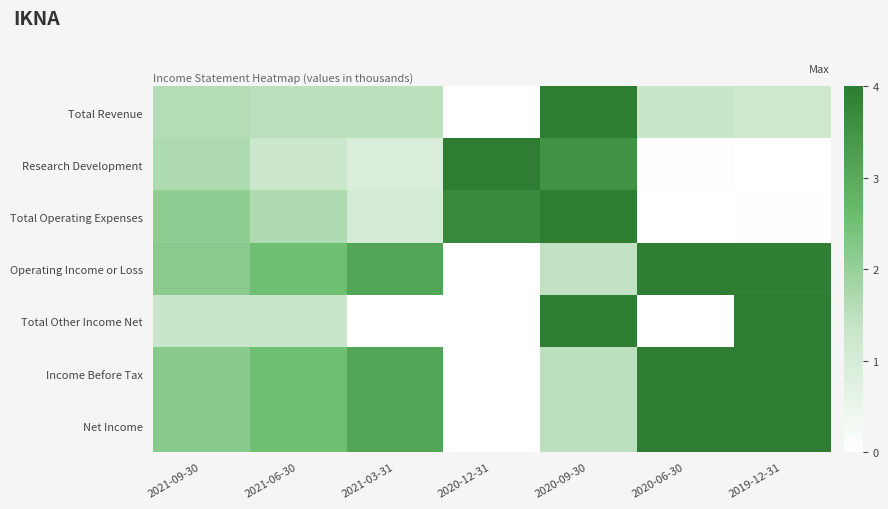

Reading left to right, what are all the values shown in this chart?

Total Revenue: 2021-09-30=0.4	2021-06-30=0.4	2021-03-31=0.4	2020-12-31=0.0	2020-09-30=1.0	2020-06-30=0.3	2019-12-31=0.3
Research Development: 2021-09-30=0.4	2021-06-30=0.3	2021-03-31=0.2	2020-12-31=1.0	2020-09-30=0.9	2020-06-30=0.0	2019-12-31=0.0
Total Operating Expenses: 2021-09-30=0.5	2021-06-30=0.4	2021-03-31=0.3	2020-12-31=0.9	2020-09-30=1.0	2020-06-30=0.0	2019-12-31=0.0
Operating Income or Loss: 2021-09-30=0.5	2021-06-30=0.6	2021-03-31=0.8	2020-12-31=0.0	2020-09-30=0.4	2020-06-30=1.0	2019-12-31=1.0
Total Other Income Net: 2021-09-30=0.3	2021-06-30=0.3	2021-03-31=0.0	2020-12-31=0.0	2020-09-30=1.0	2020-06-30=0.0	2019-12-31=1.0
Income Before Tax: 2021-09-30=0.5	2021-06-30=0.6	2021-03-31=0.8	2020-12-31=0.0	2020-09-30=0.4	2020-06-30=1.0	2019-12-31=1.0
Net Income: 2021-09-30=0.5	2021-06-30=0.6	2021-03-31=0.8	2020-12-31=0.0	2020-09-30=0.4	2020-06-30=1.0	2019-12-31=1.0